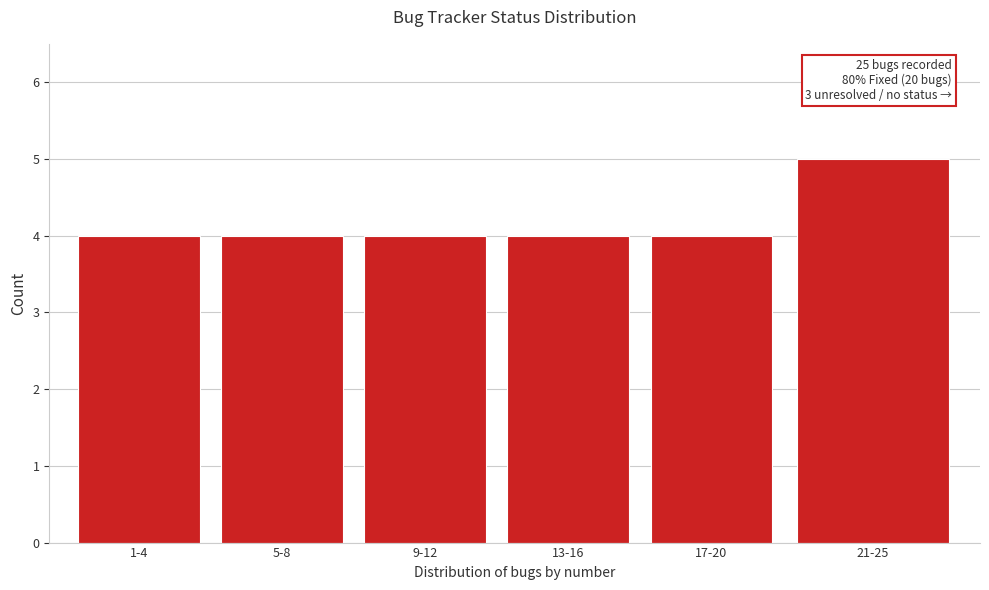

Reading left to right, extract all data points from this chart.

4	4	4	4	4	5